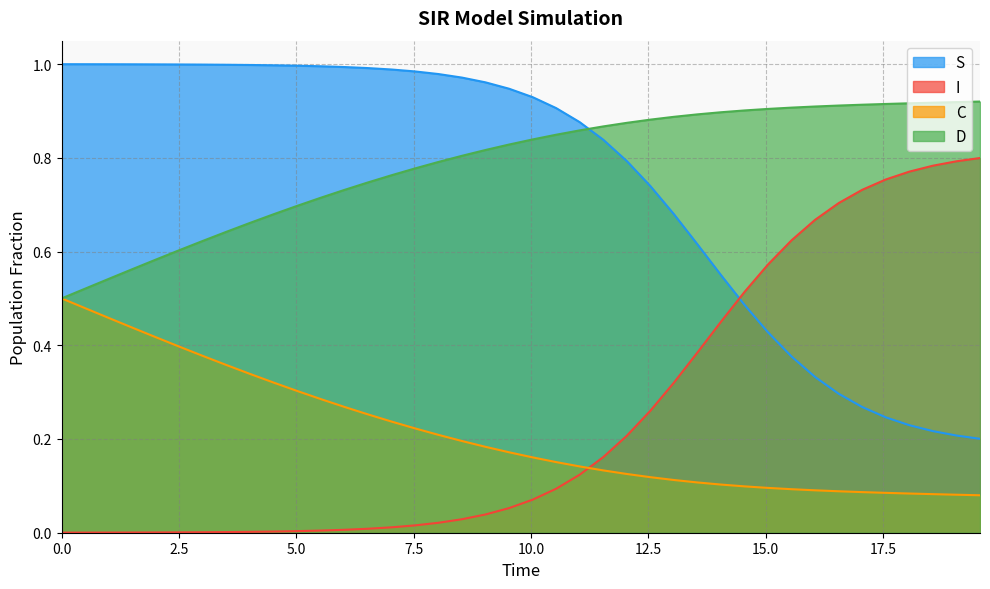

How many lines are shown in the chart?

4